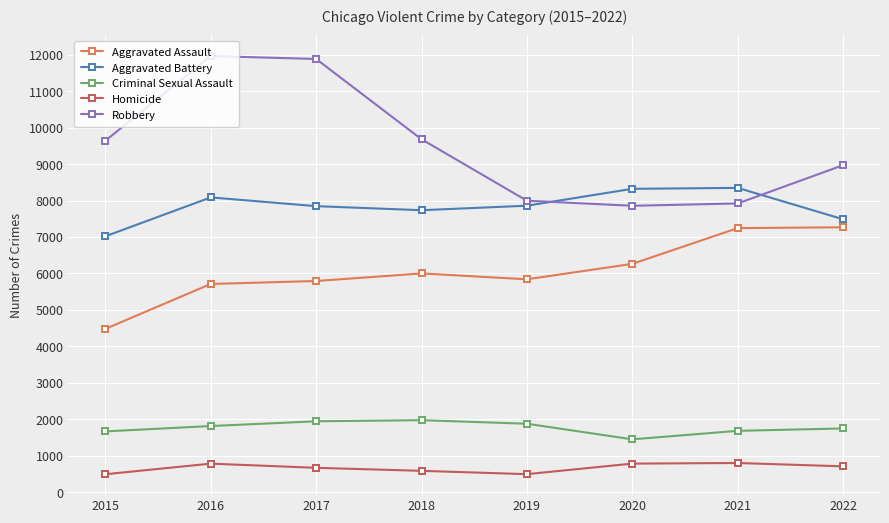

What is the difference between the Aggravated Assault values at 2017 and 2015?

1313